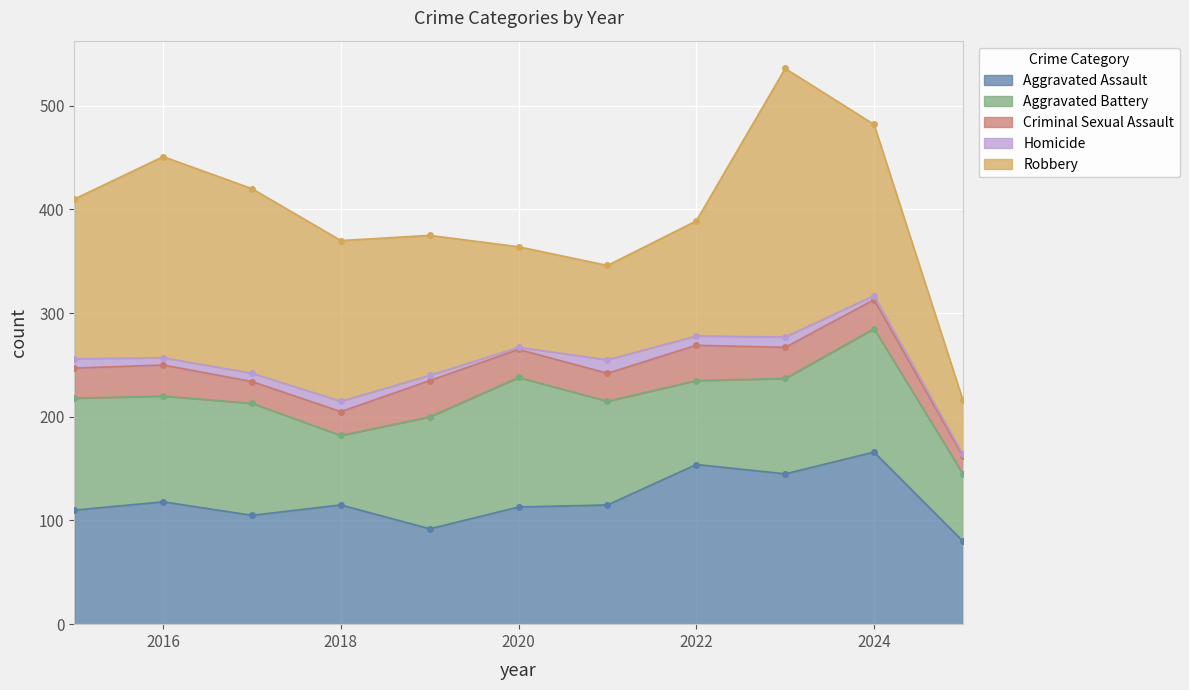

The Aggravated Battery series shows 125 at 2020. True or false?

True